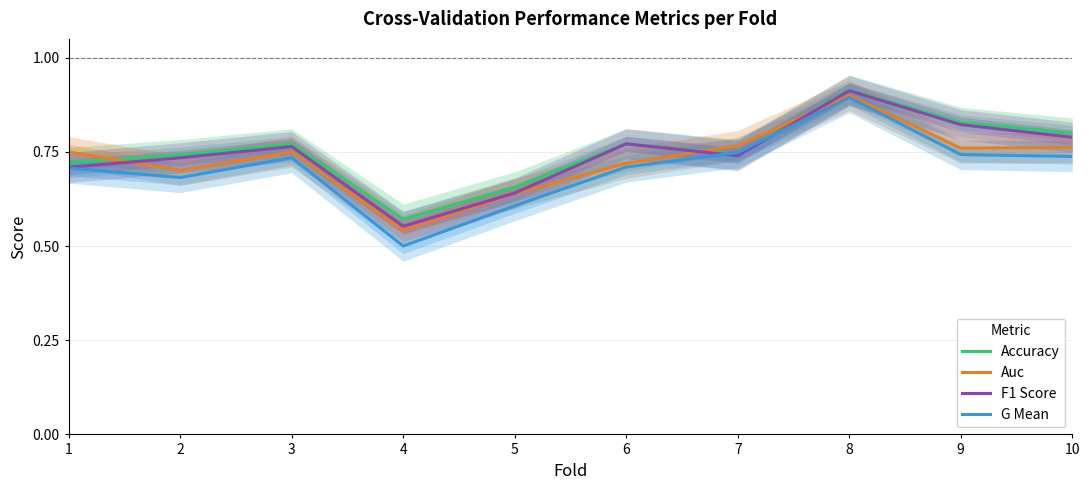

True or false: F1 Score and Accuracy intersect in this chart.

False